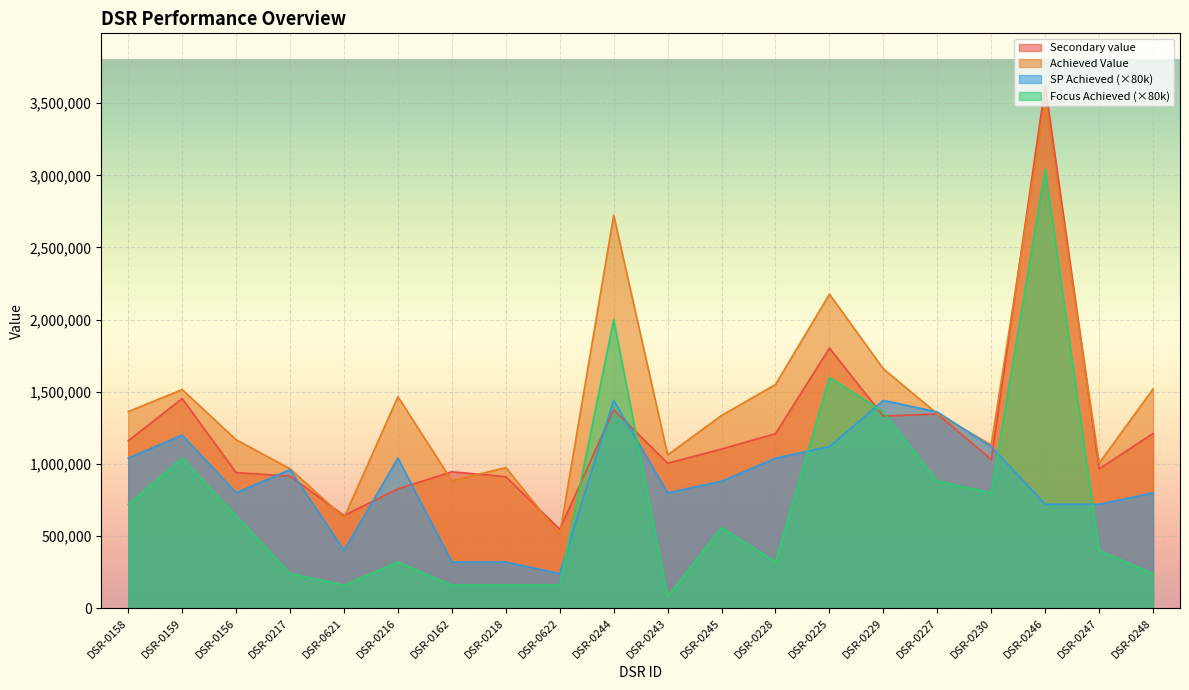

What is the smallest value displayed?

80000